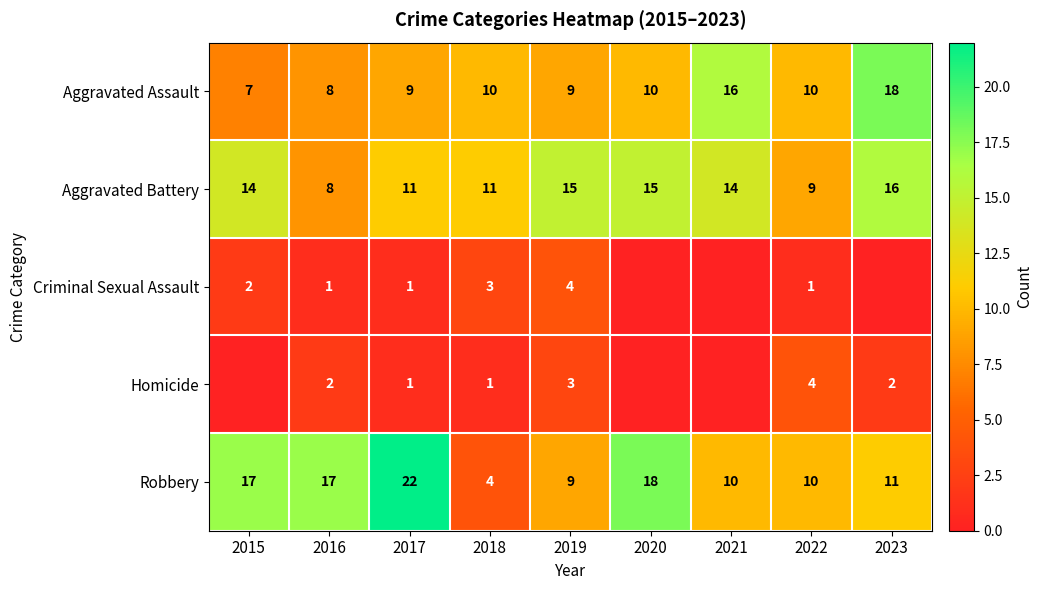

True or false: Aggravated Assault has a value of 4 at 2018.

False